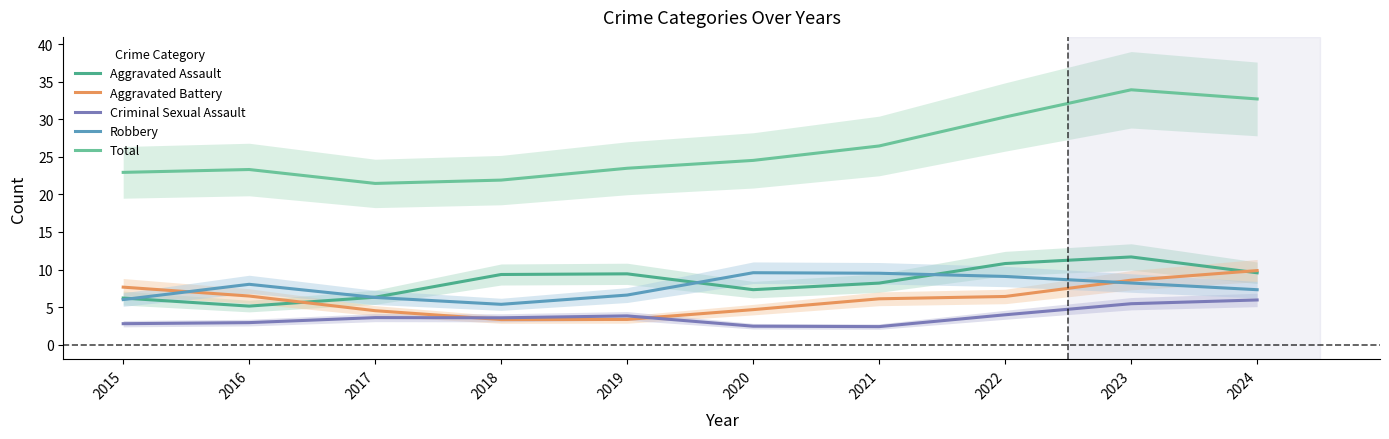

What is the average value of the Aggravated Assault series?

8.4